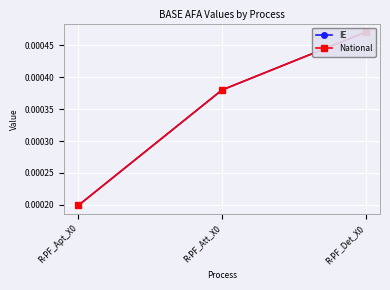

Between R-PF_Apt_X0 and R-PF_Att_X0, which series saw the biggest shift?

IE